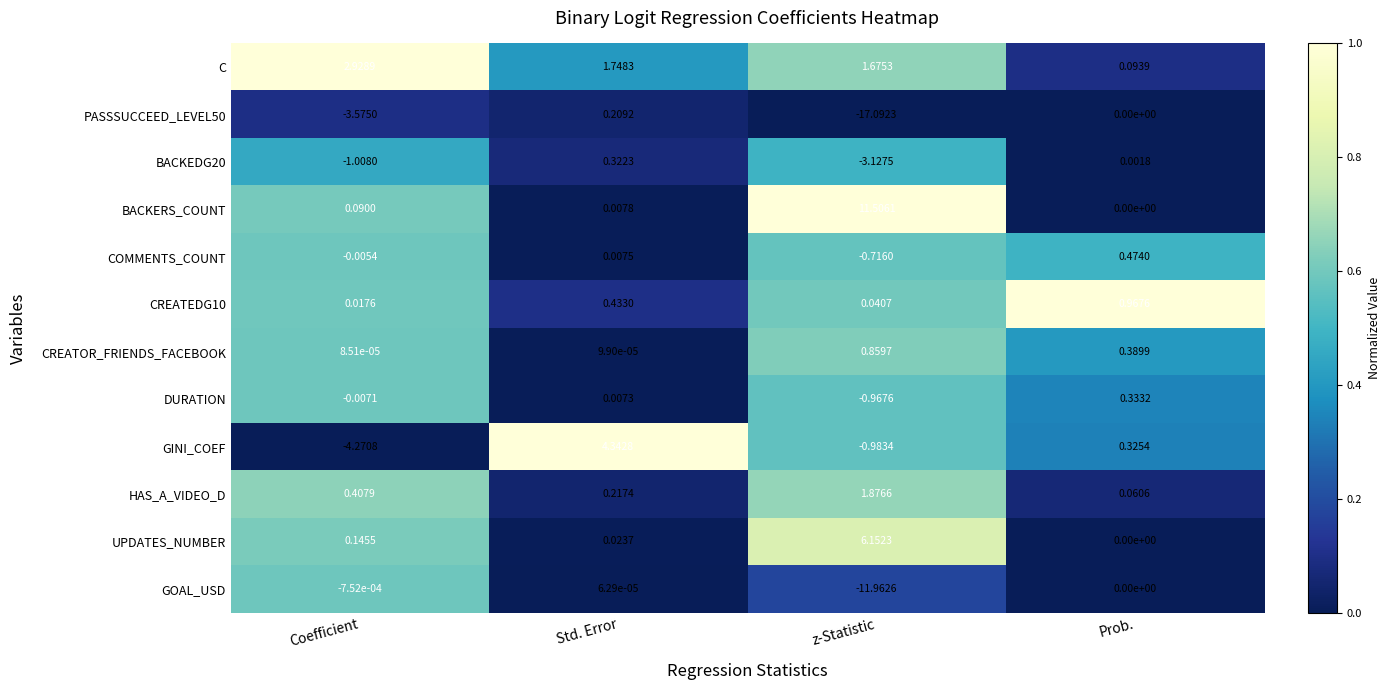

Rank the categories by DURATION value from highest to lowest.

Prob., Std. Error, Coefficient, z-Statistic